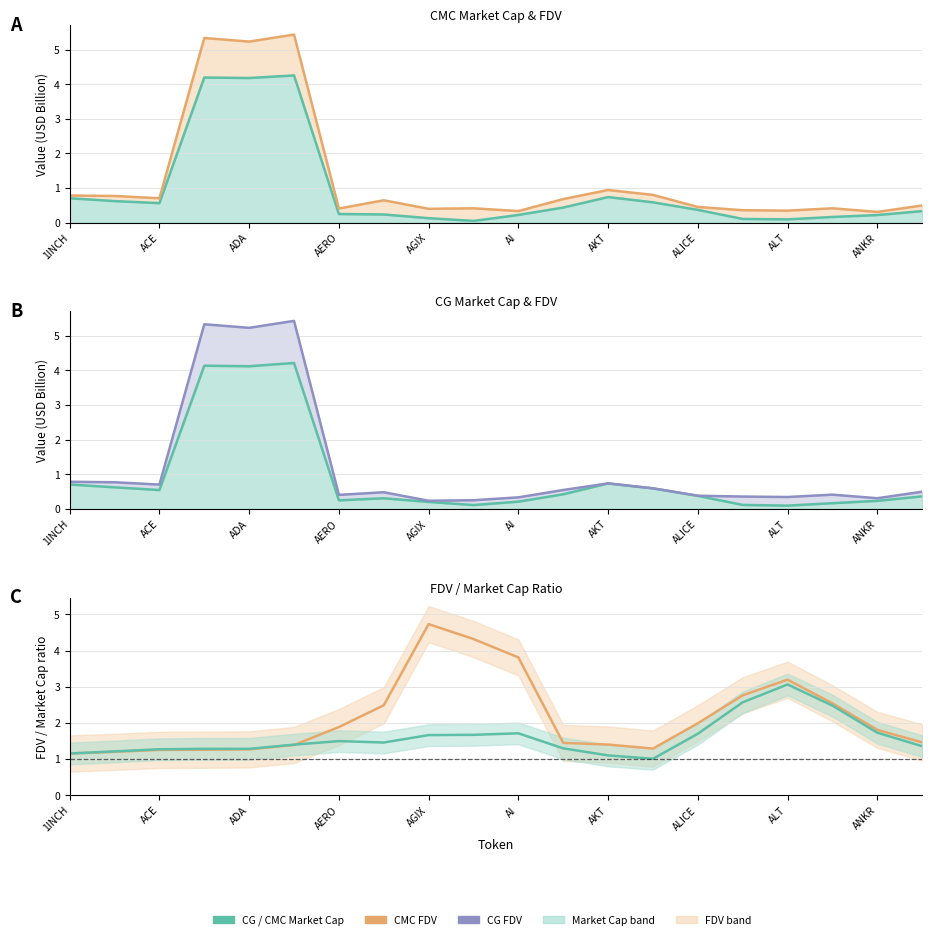

Count the number of categories in the chart.

20